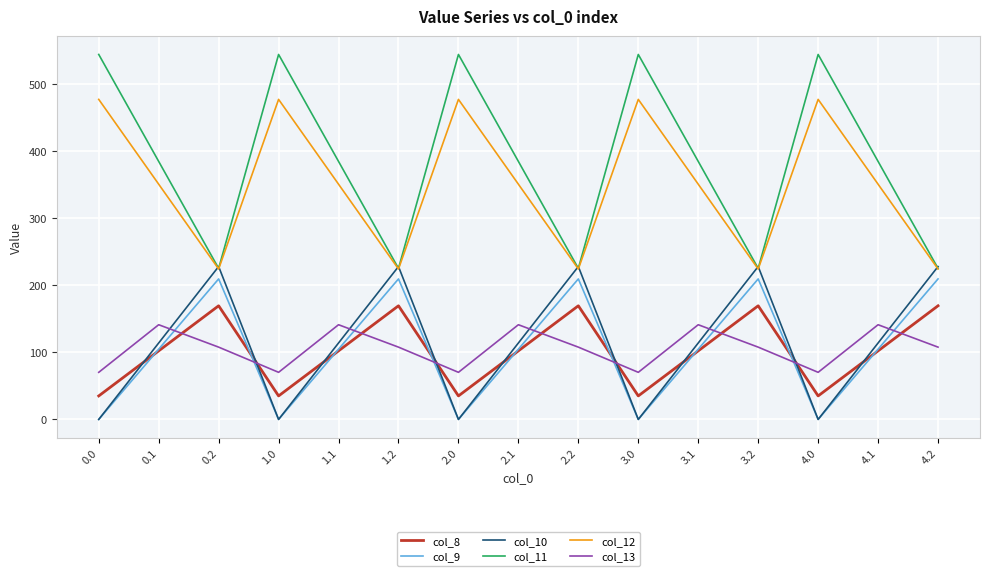

In col_8, how many points are higher than both neighbors (excluding endpoints)?

4